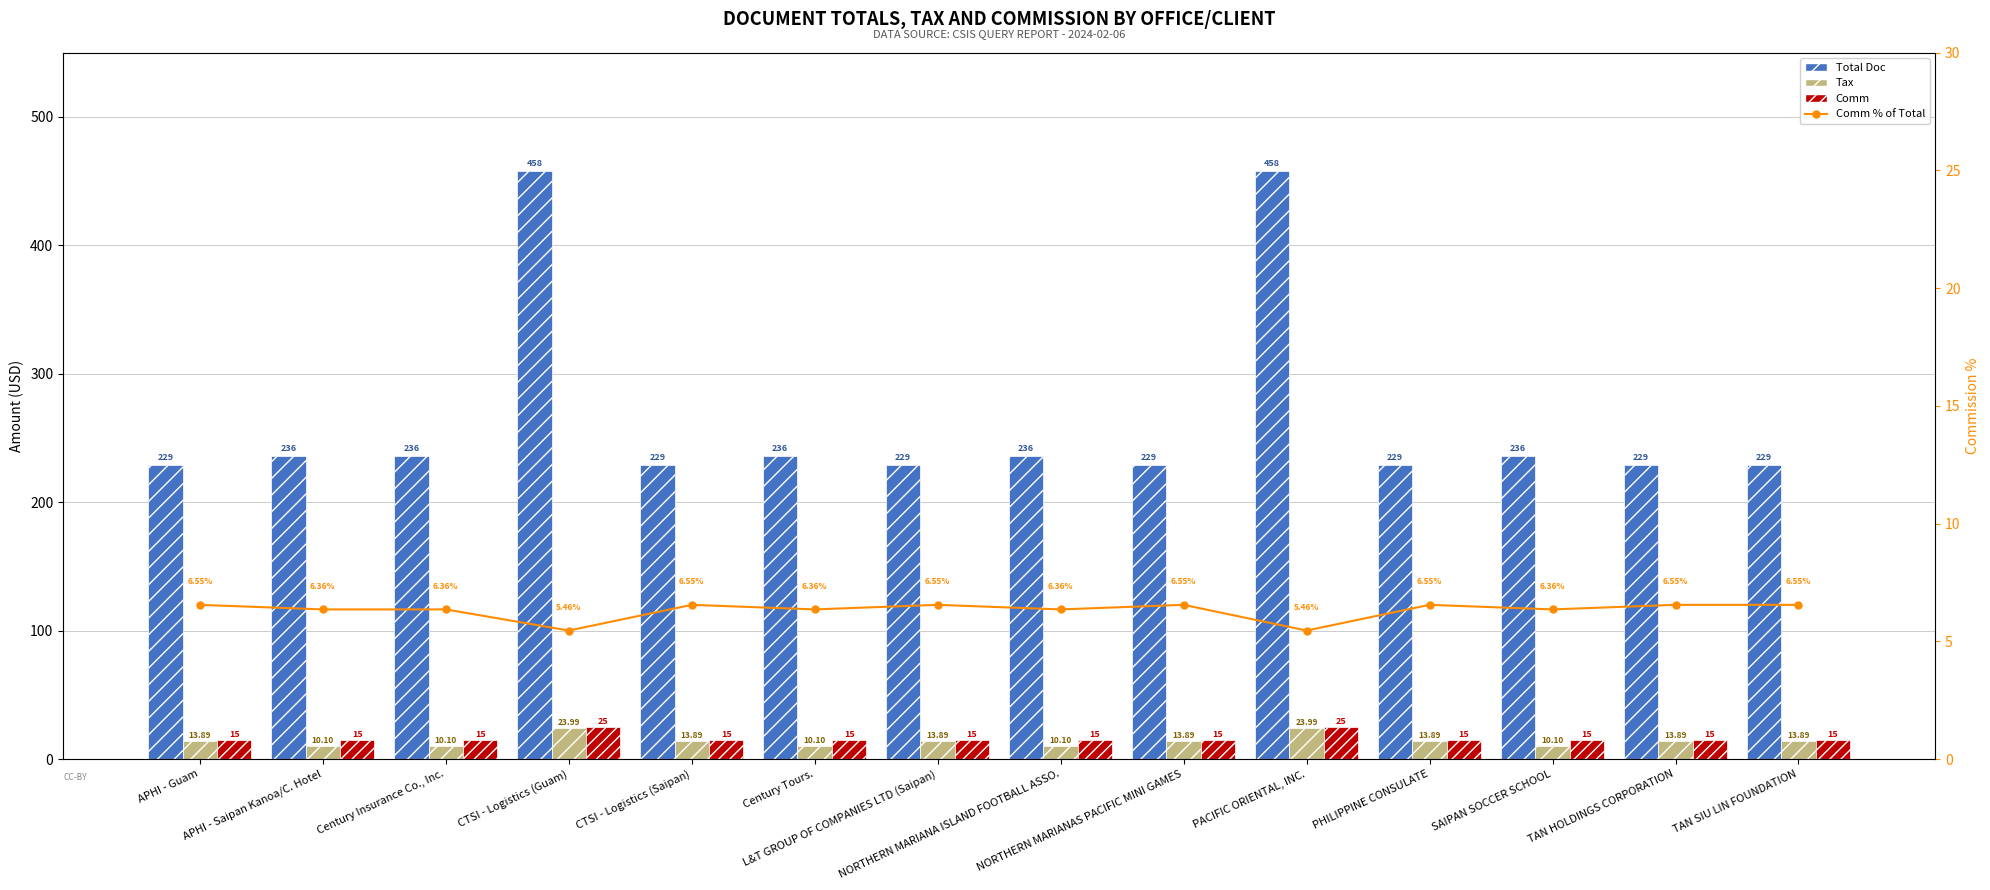

What is the minimum value shown in the chart?

5.5